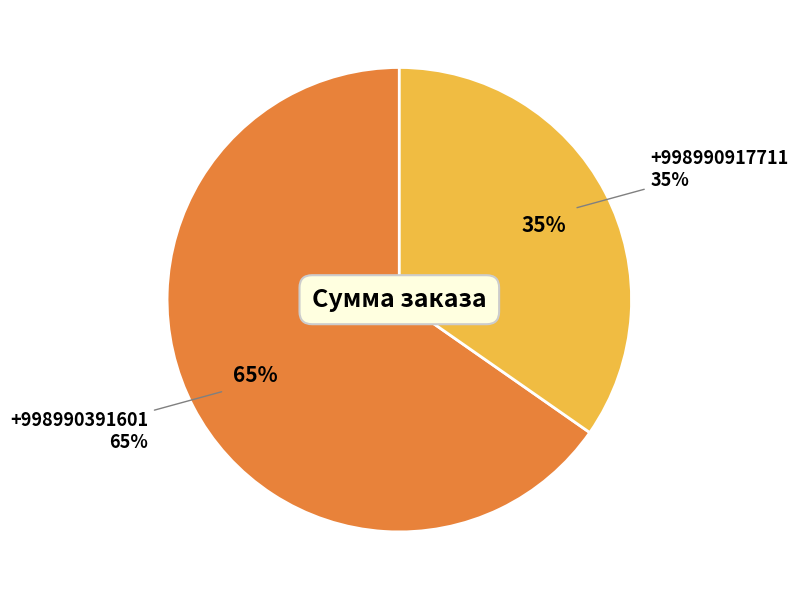

Which category has the biggest portion of the pie?

+998990391601